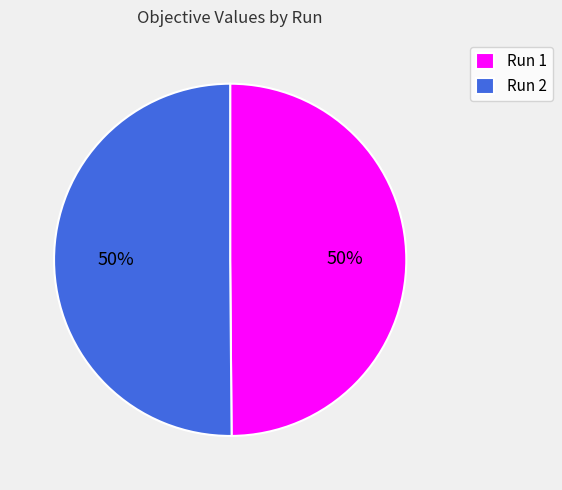

Do Run 2 and Run 1 together represent more than half of the pie?

Yes